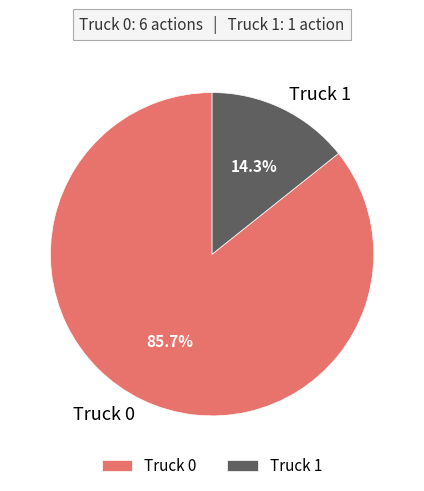

To the nearest percent, what is the difference between the Truck 1 and Truck 0 slice percentages?

71%